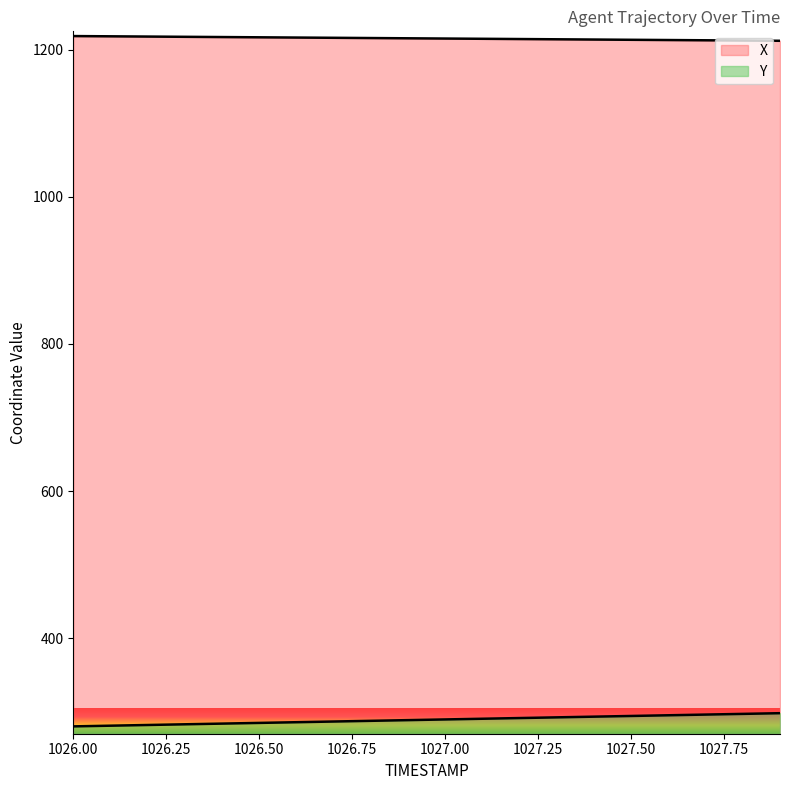

What are all the series names shown in the legend?

X, Y